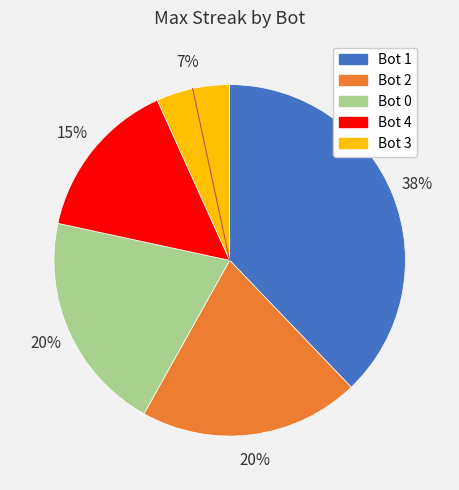

To the nearest percent, what is the average slice percentage?

20%